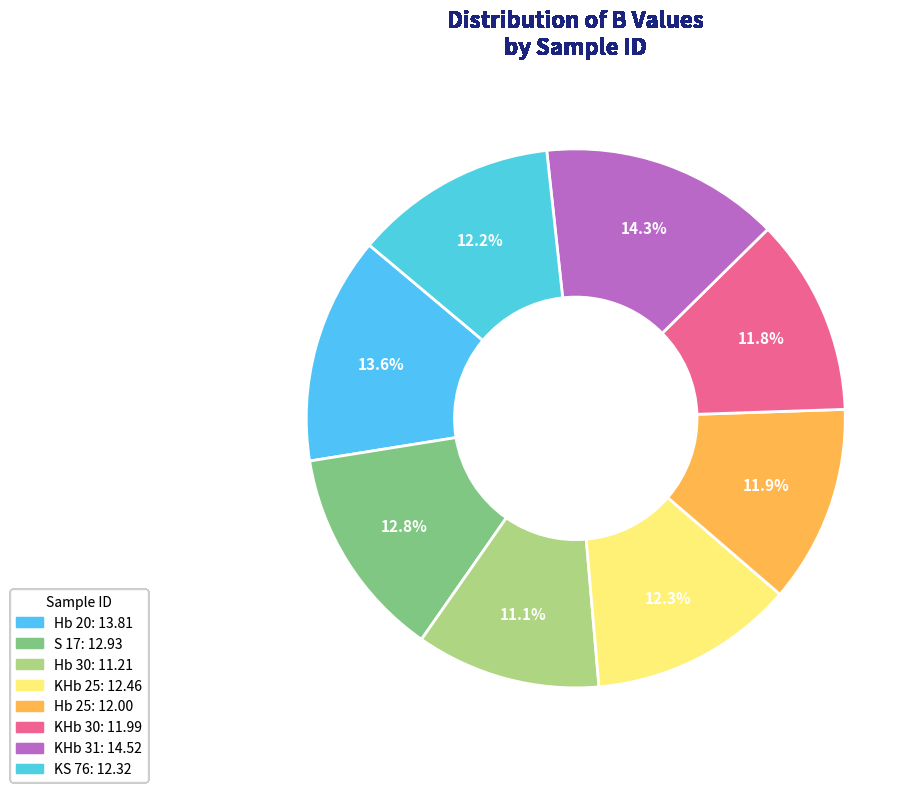

To the nearest percent, what is the combined percentage of KS 76 and KHb 25?

24%